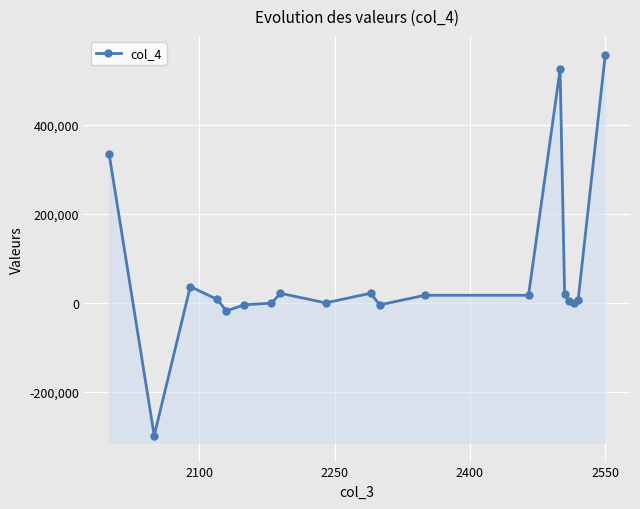

How many interior local peaks (higher than both neighbors) does the data have?

4